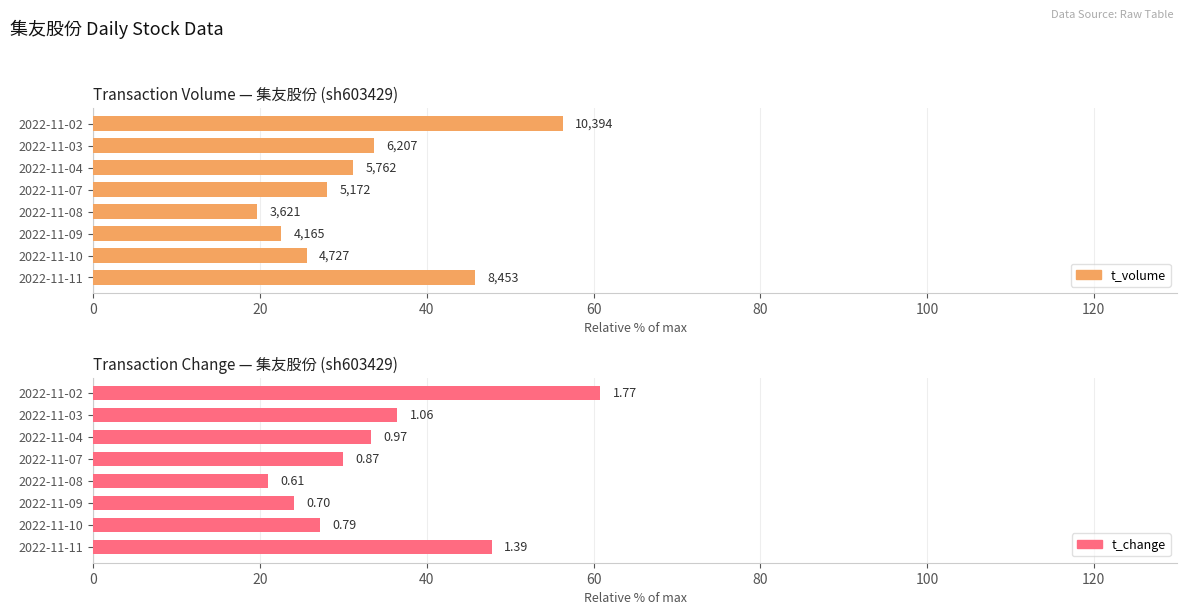

How many bars are there in each group?

2